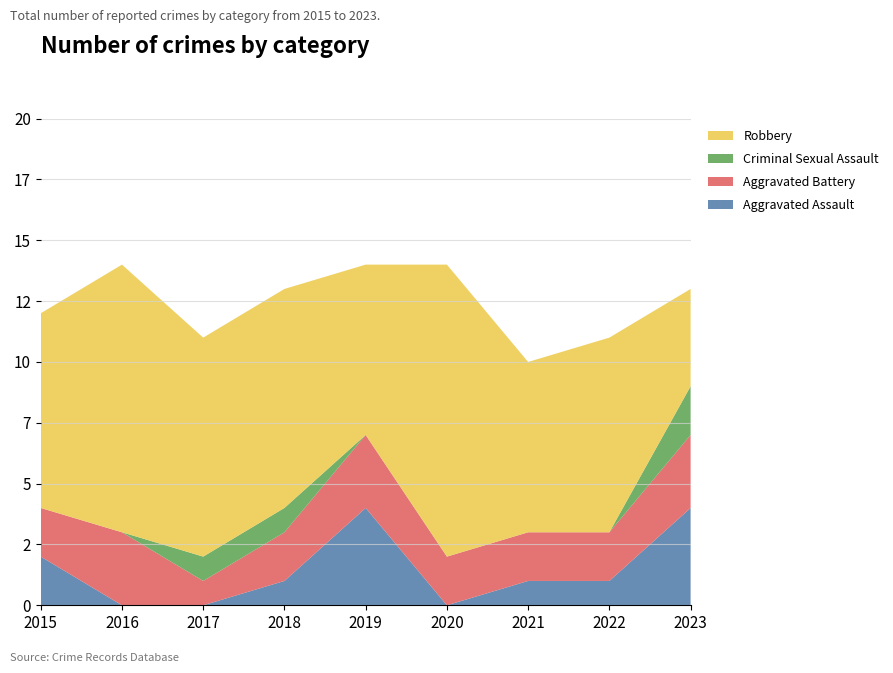

Reading left to right, transcribe all the data shown in this chart.

Aggravated Assault: 2015=2	2016=0	2017=0	2018=1	2019=4	2020=0	2021=1	2022=1	2023=4
Aggravated Battery: 2015=2	2016=3	2017=1	2018=2	2019=3	2020=2	2021=2	2022=2	2023=3
Criminal Sexual Assault: 2015=0	2016=0	2017=1	2018=1	2019=0	2020=0	2021=0	2022=0	2023=2
Robbery: 2015=8	2016=11	2017=9	2018=9	2019=7	2020=12	2021=7	2022=8	2023=4